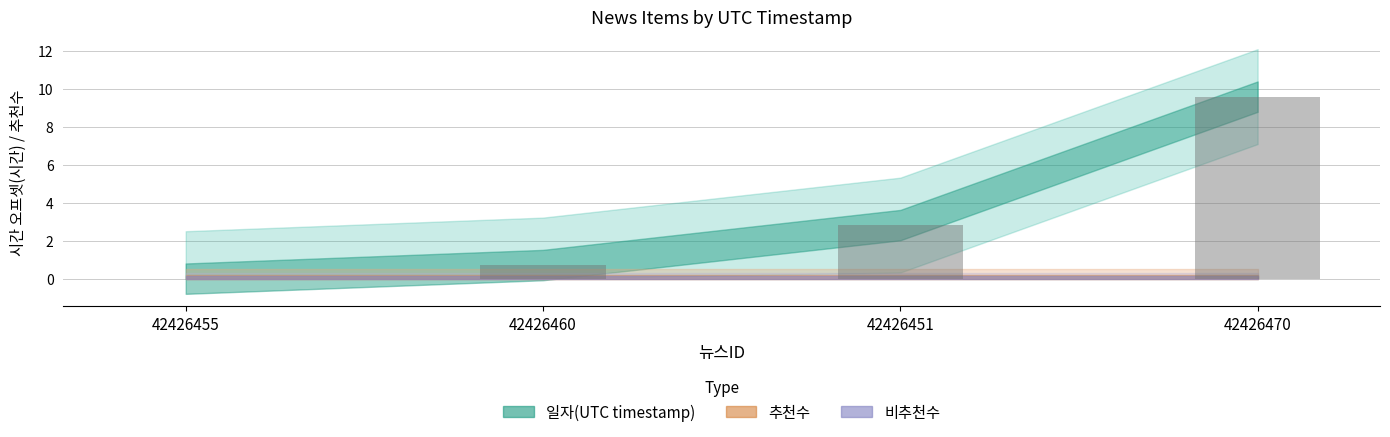

Between 42426455 and 42426460, which is larger?

42426460